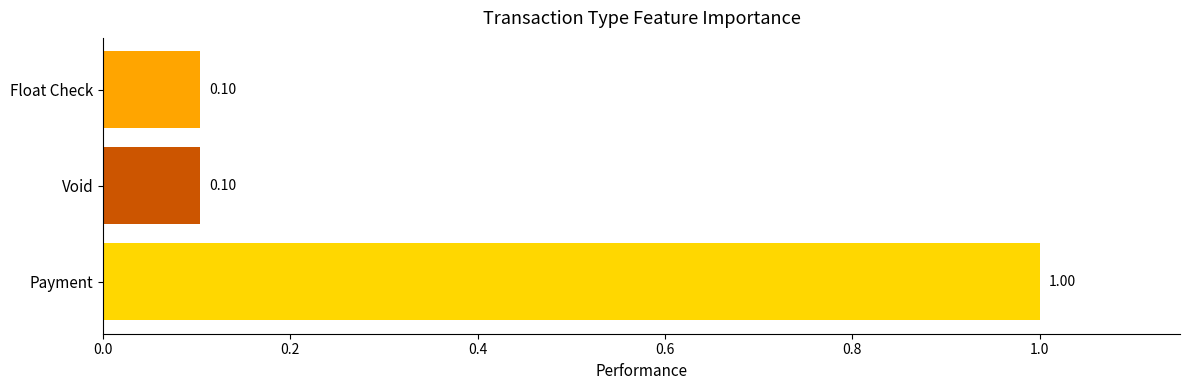

What is the sum of all values?

1.2